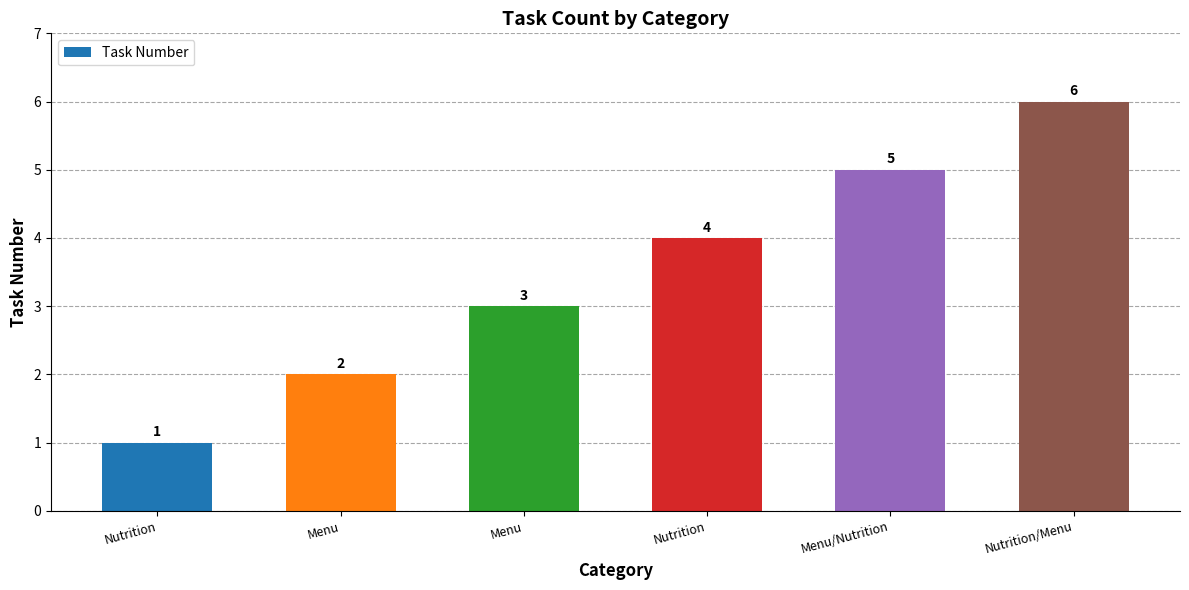

What is the label of the 2nd bar from the right?

Menu/Nutrition